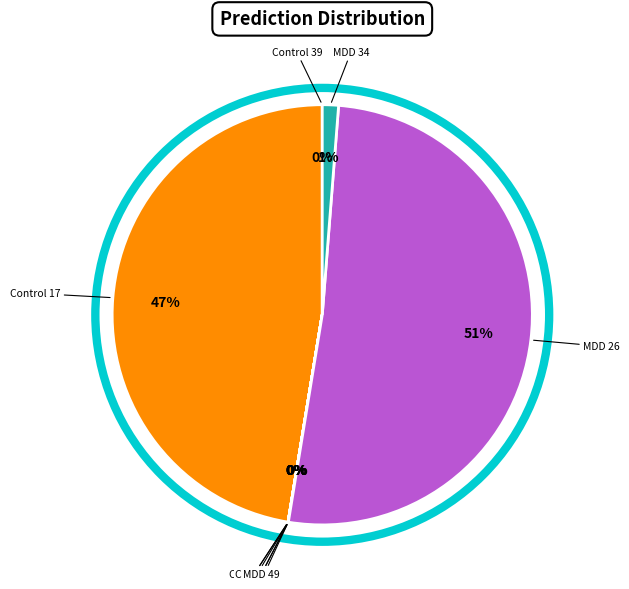

True or false: MDD 26 accounts for 41% of the total.

False